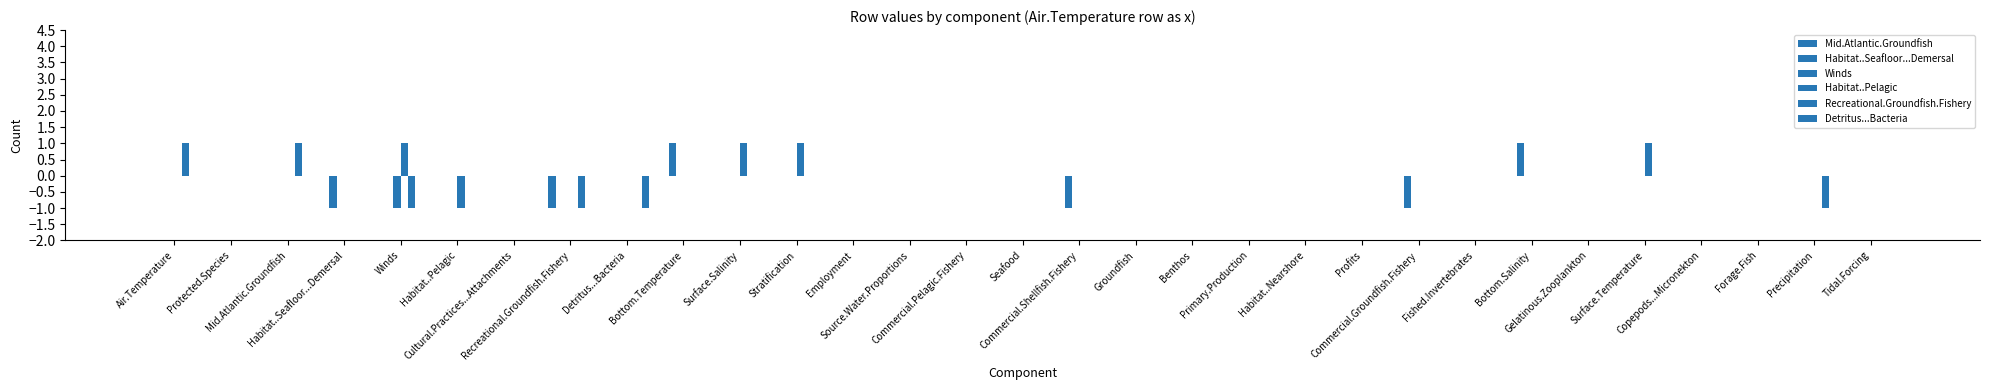

Where is Detritus...Bacteria nearest to the value 0?

Air.Temperature